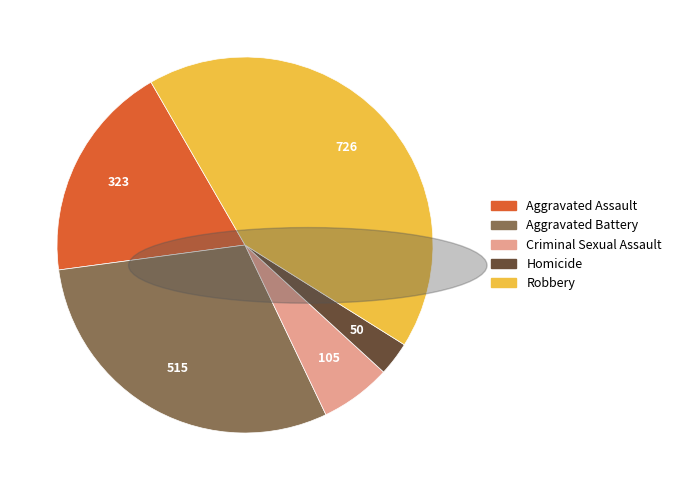

Is there a majority slice in this chart?

No